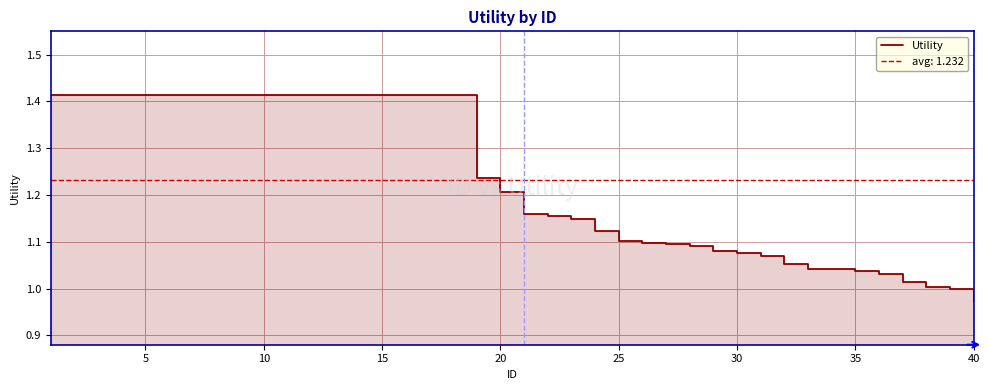

What is the smallest value displayed?

1.0